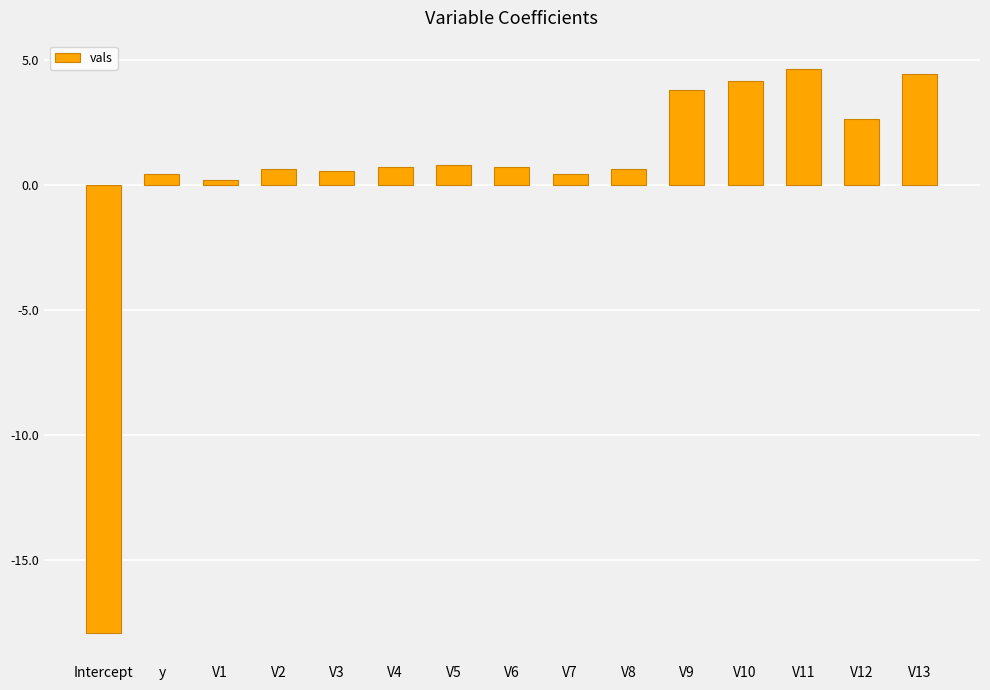

At which label does the data first exceed 0?

y